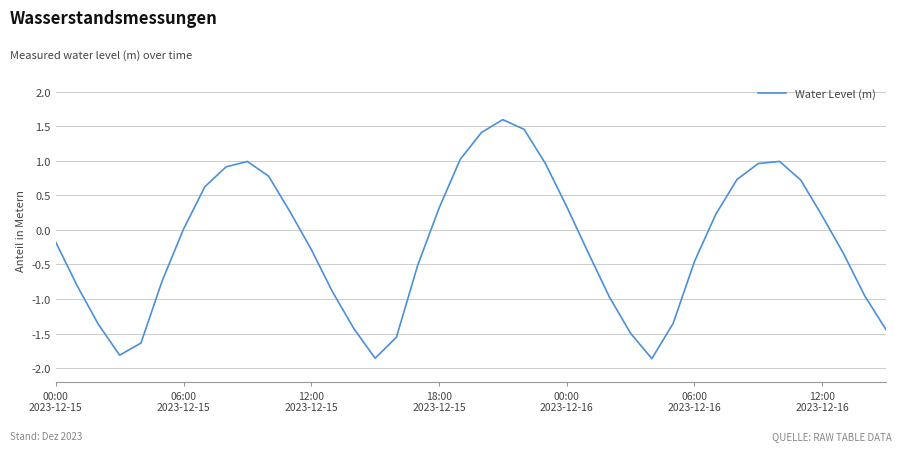

How many interior local valleys (lower than both neighbors) does the data have?

3